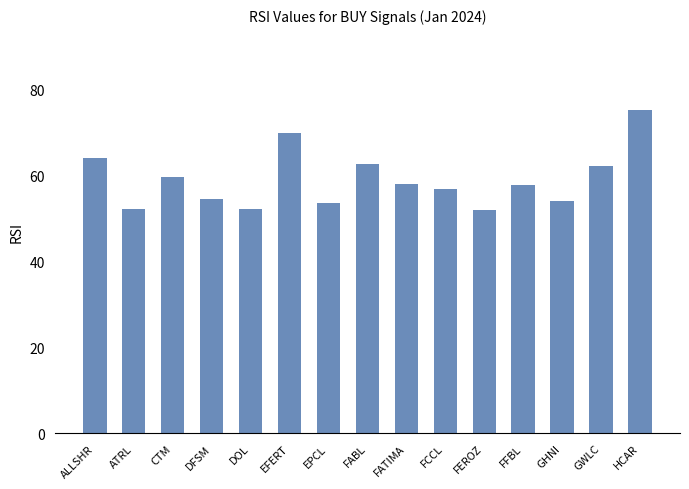

What is the minimum value shown in the chart?

52.0